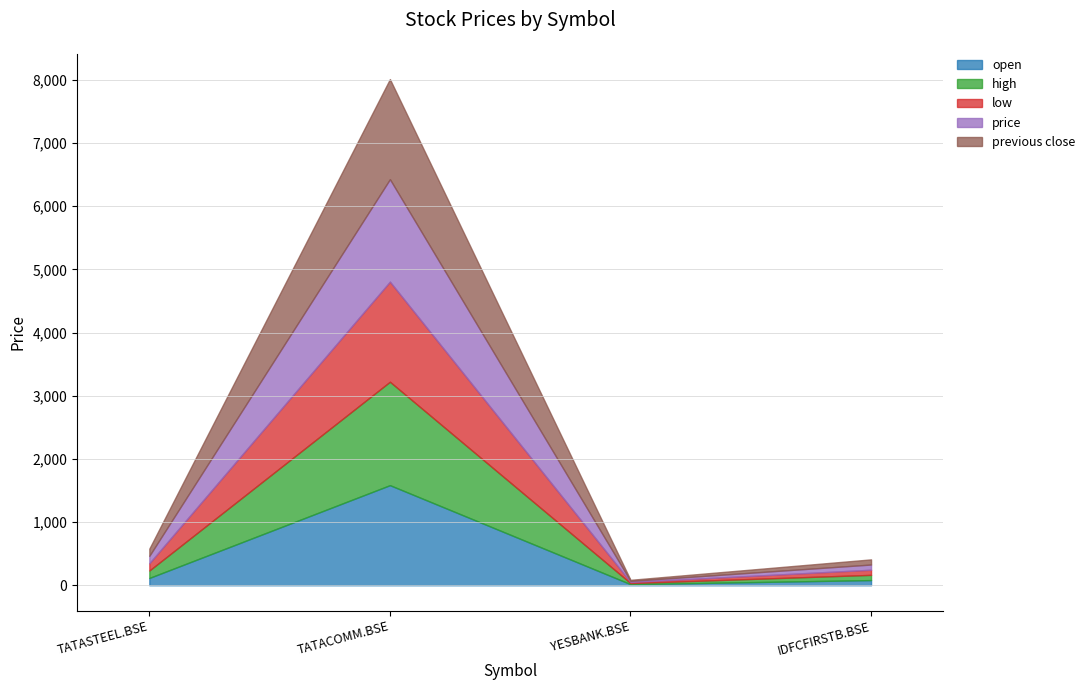

How many values in the price series exceed 117?

2